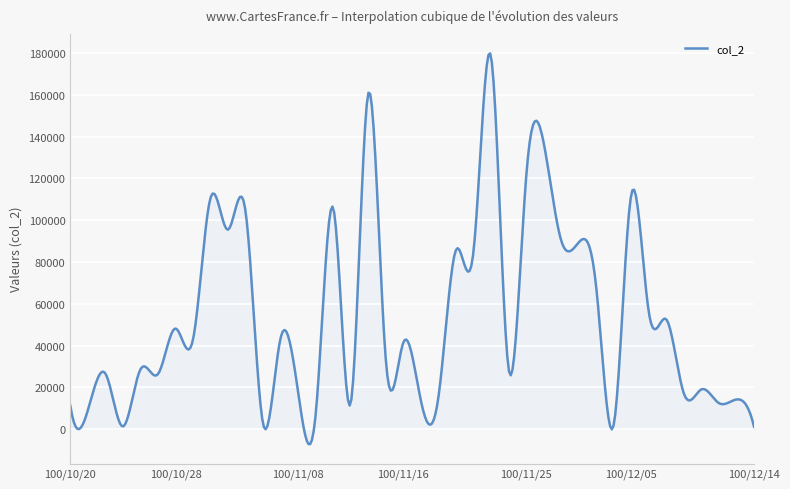

What is the difference between the maximum and minimum values?

187094.0